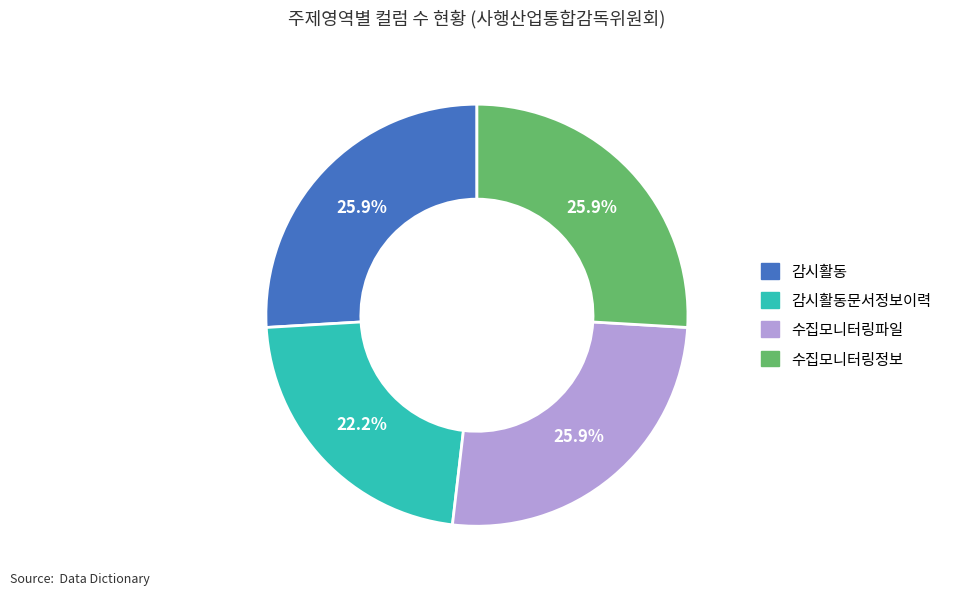

To the nearest percent, what portion does 수집모니터링정보 represent?

26%